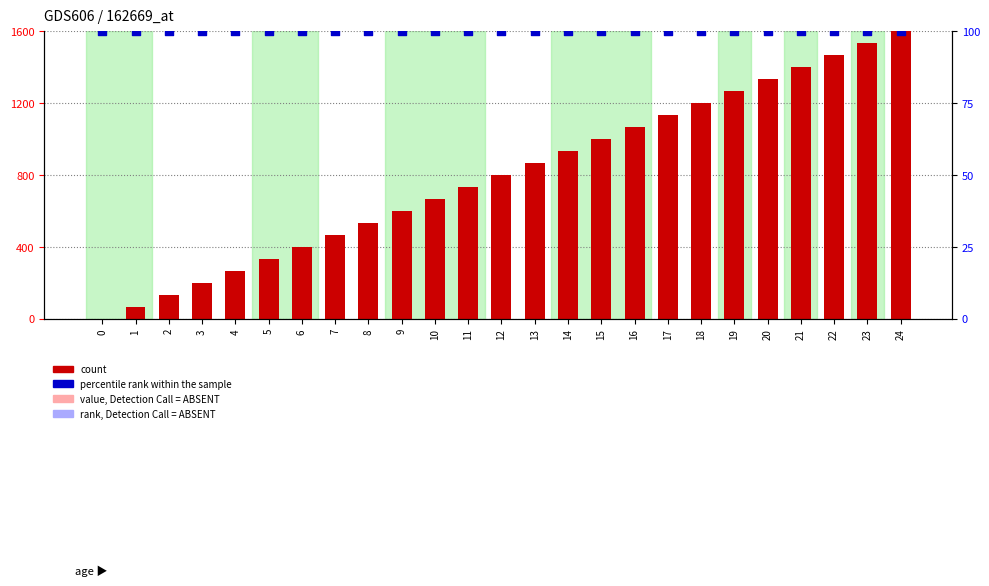

Which series has the largest total across all categories?

count